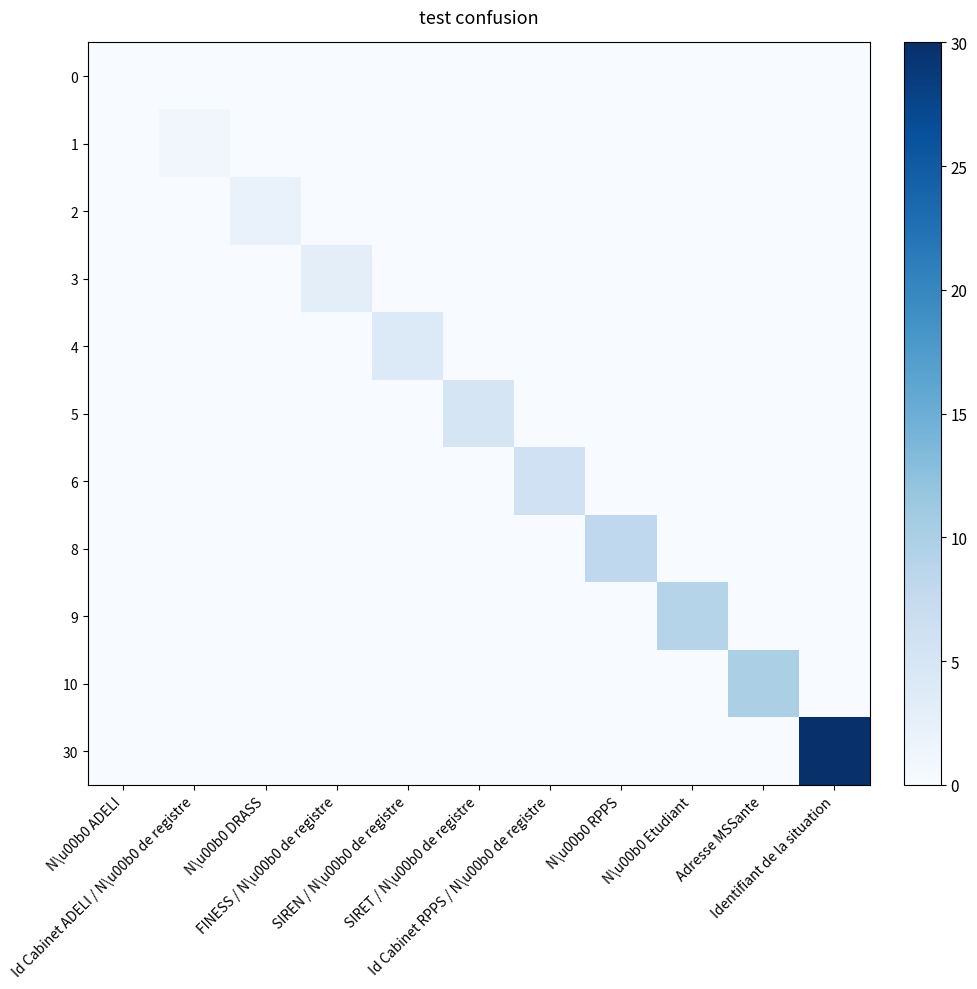

Rank the series by their maximum value, from lowest to highest.

0, 1, 2, 3, 4, 5, 6, 8, 9, 10, 30